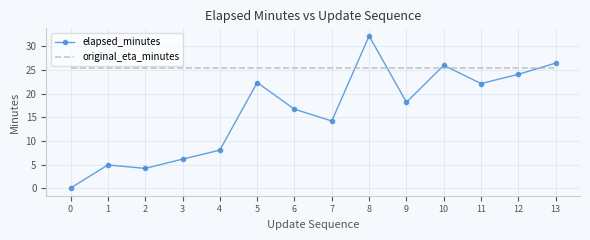

True or false: original_eta_minutes and elapsed_minutes cross at least once.

True